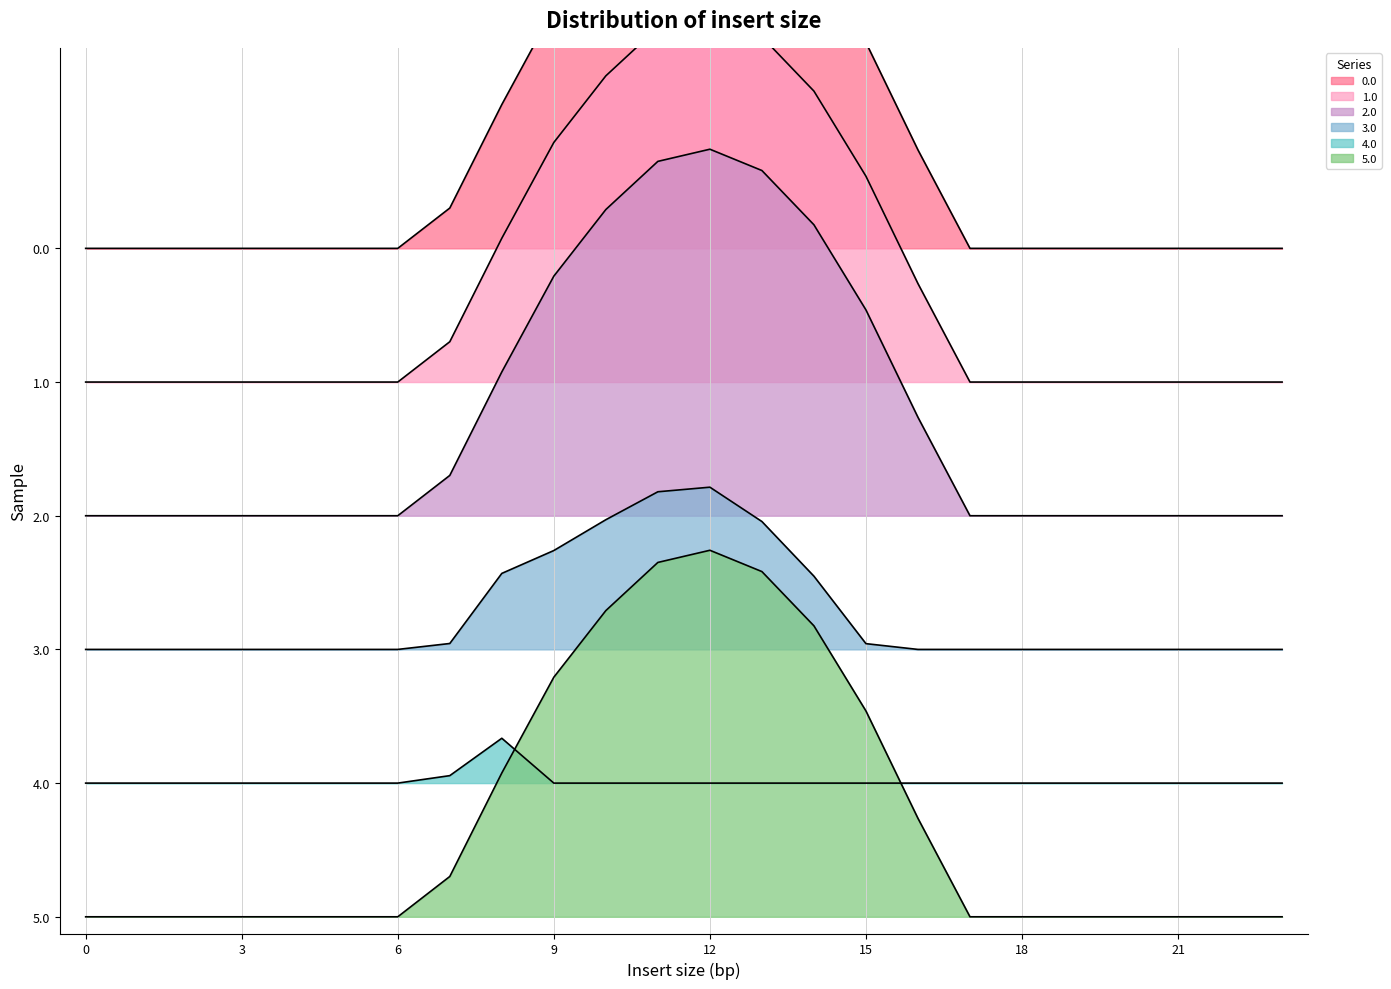

At which category does the chart reach its peak across all series?

12